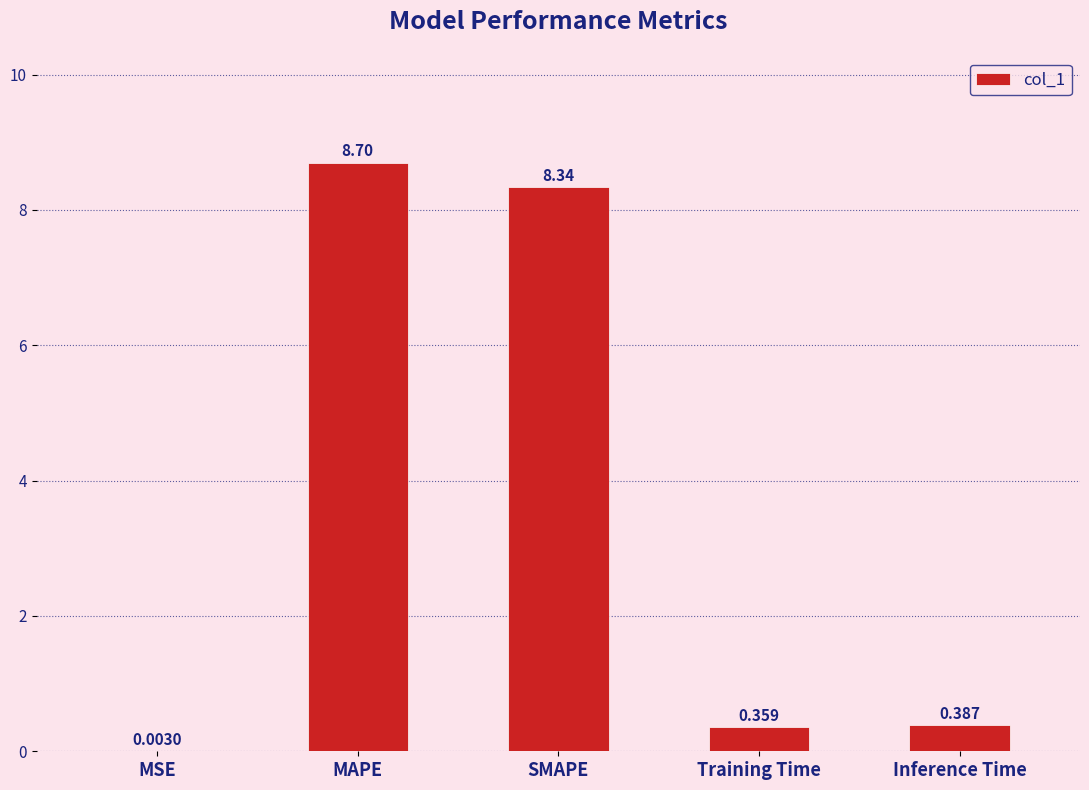

Where is the data nearest to the value 4?

Inference Time